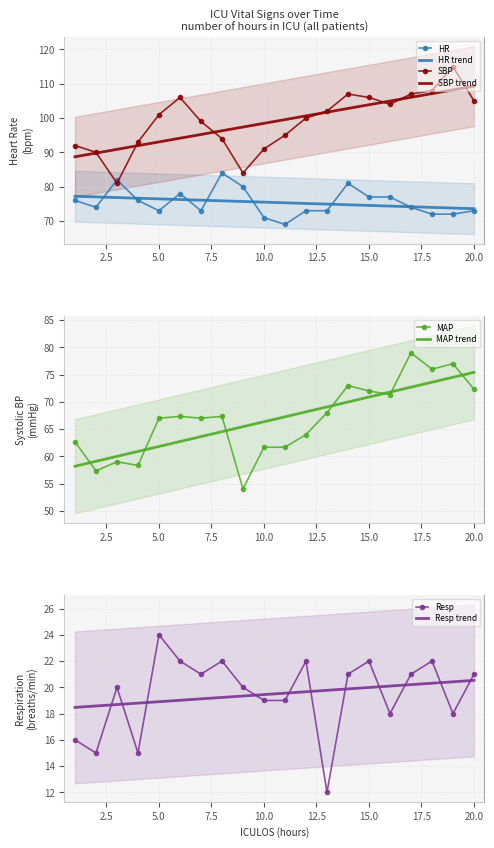

True or false: Resp and SBP intersect in this chart.

False